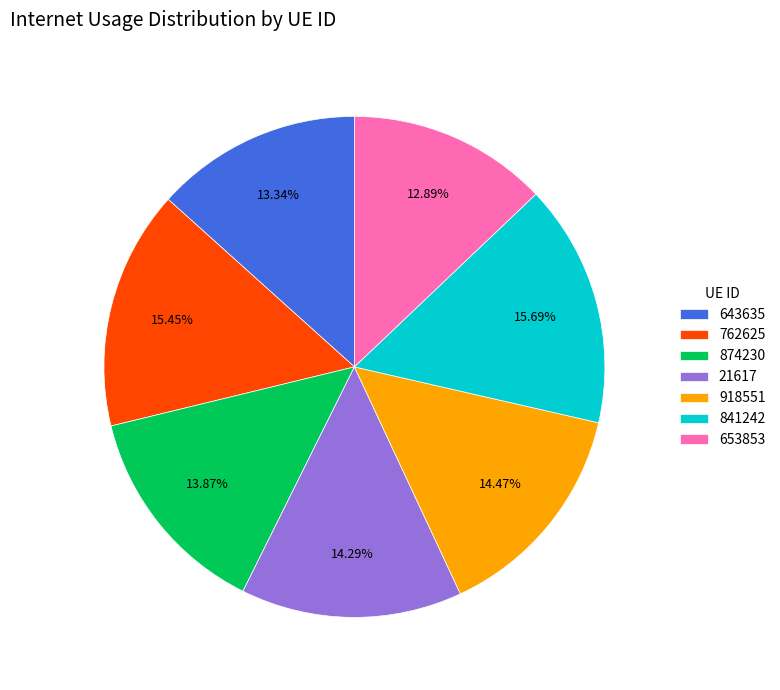

Is there a majority slice in this chart?

No